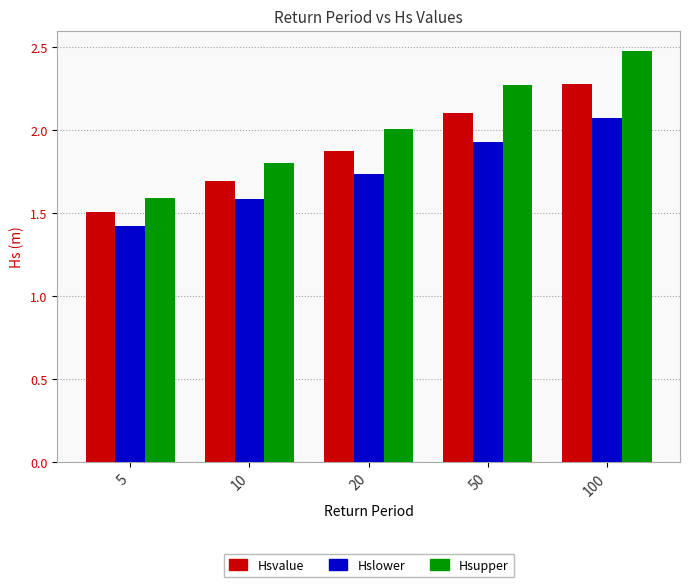

The Hslower series shows 2.4 at 5. True or false?

False